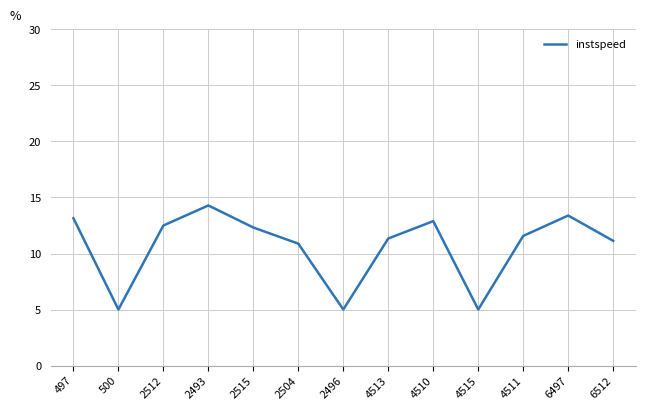

Which category has the highest value across all series?

2493